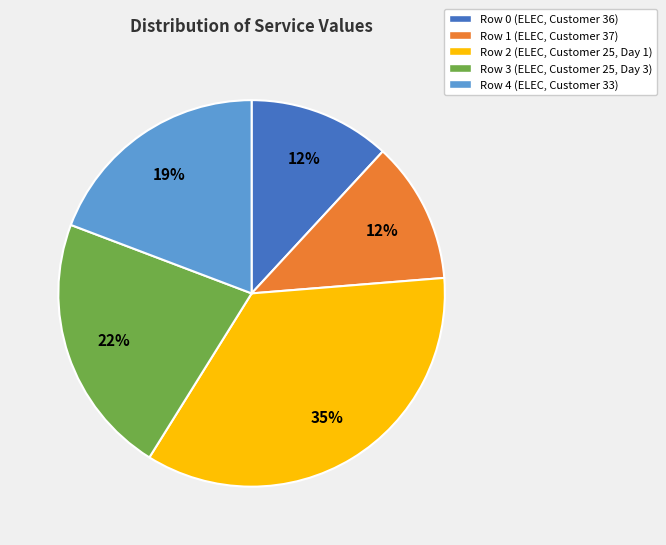

Does any single category account for the majority?

No